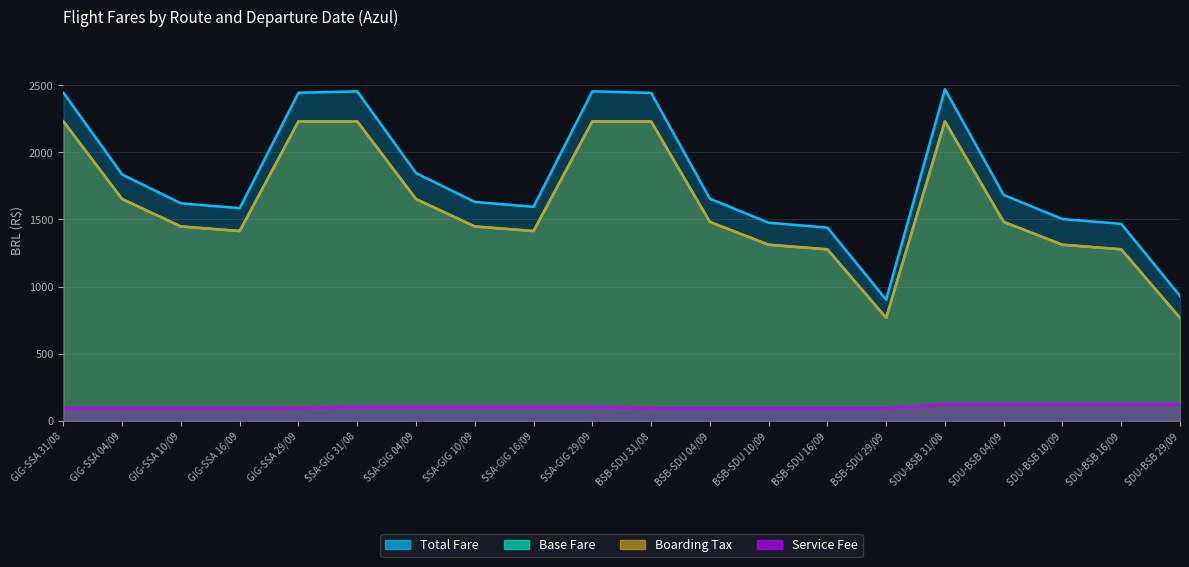

Reading left to right, extract all data points from this chart.

TOTAL: 2442.9	1834.3	1619.5	1583.7	2442.9	2453.2	1844.7	1629.8	1594.0	2453.2	2441.6	1654.0	1475.0	1439.2	902.2	2469.2	1681.7	1502.7	1466.8	929.9
TARIFA: 2229.7	1651.5	1447.4	1413.4	2229.7	2229.7	1651.5	1447.4	1413.4	2229.7	2229.7	1481.4	1311.4	1277.4	767.2	2229.7	1481.4	1311.4	1277.4	767.2
TX DE EMBARQUE: 2229.7	1651.5	1447.4	1413.4	2229.7	2229.7	1651.5	1447.4	1413.4	2229.7	2229.7	1481.4	1311.4	1277.4	767.2	2229.7	1481.4	1311.4	1277.4	767.2
TX DE SERVICO: 95.9	95.9	95.9	95.9	95.9	106.2	106.2	106.2	106.2	106.2	94.6	94.6	94.6	94.6	94.6	122.2	122.2	122.2	122.2	122.2